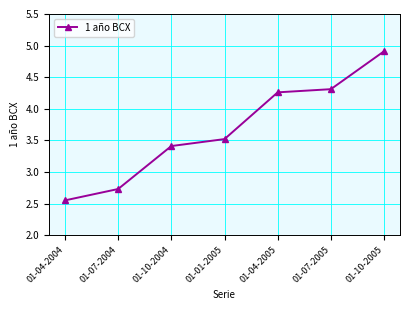

What is the sum of the values at 01-07-2005 and 01-10-2005?

9.2